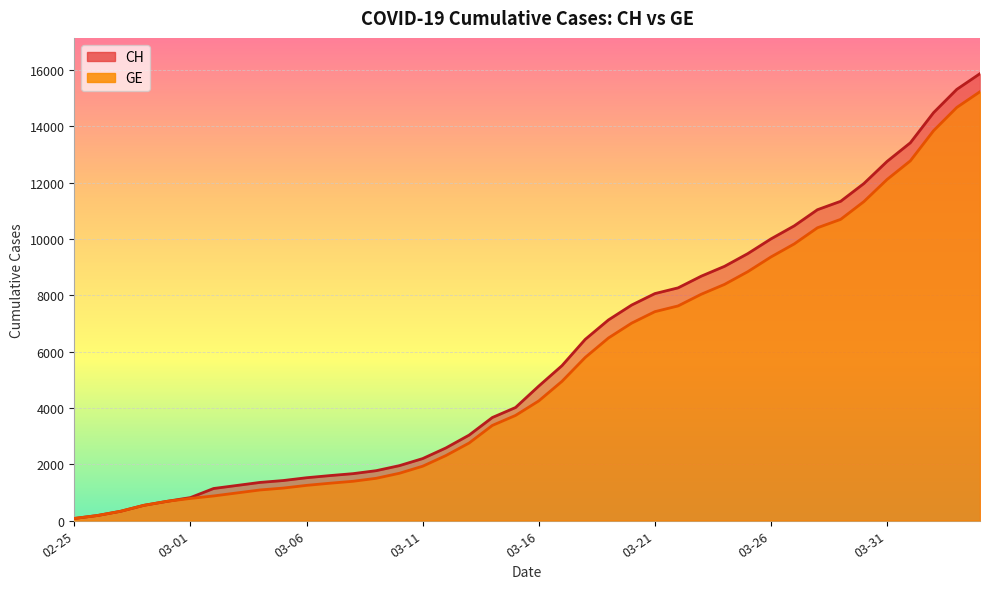

True or false: CH and GE cross at least once.

False